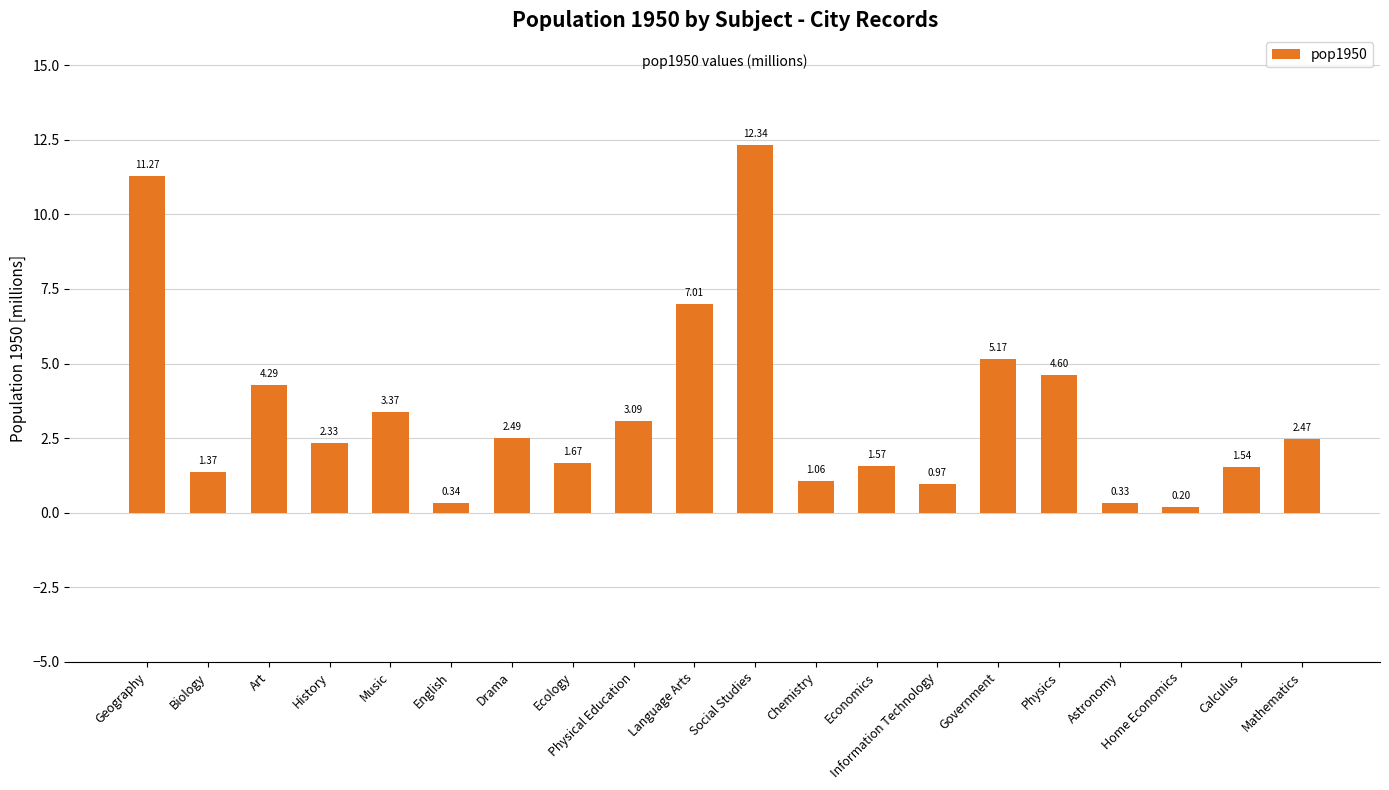

What is the label of the 3rd bar from the right?

Home Economics